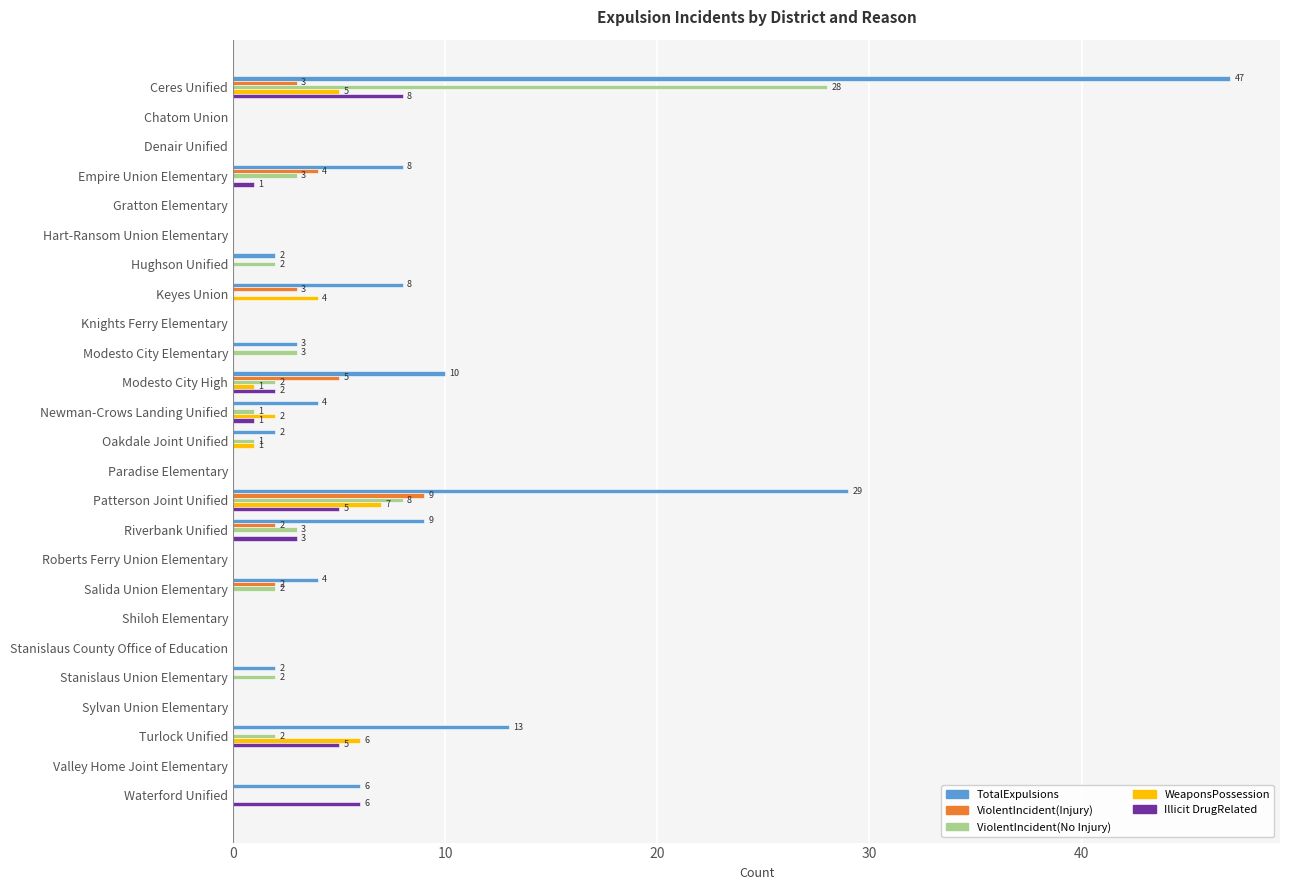

What is the total value across all series at Modesto City Elementary?

6